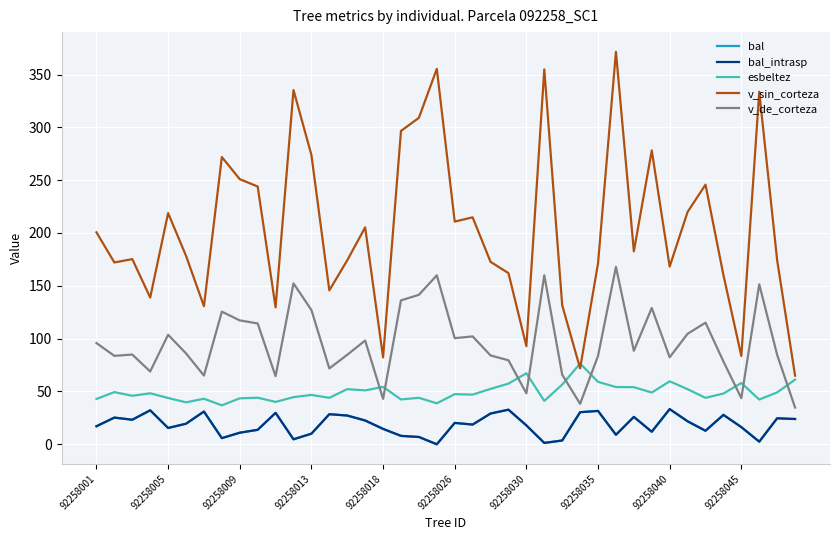

In esbeltez, how many points are higher than both neighbors (excluding endpoints)?

13